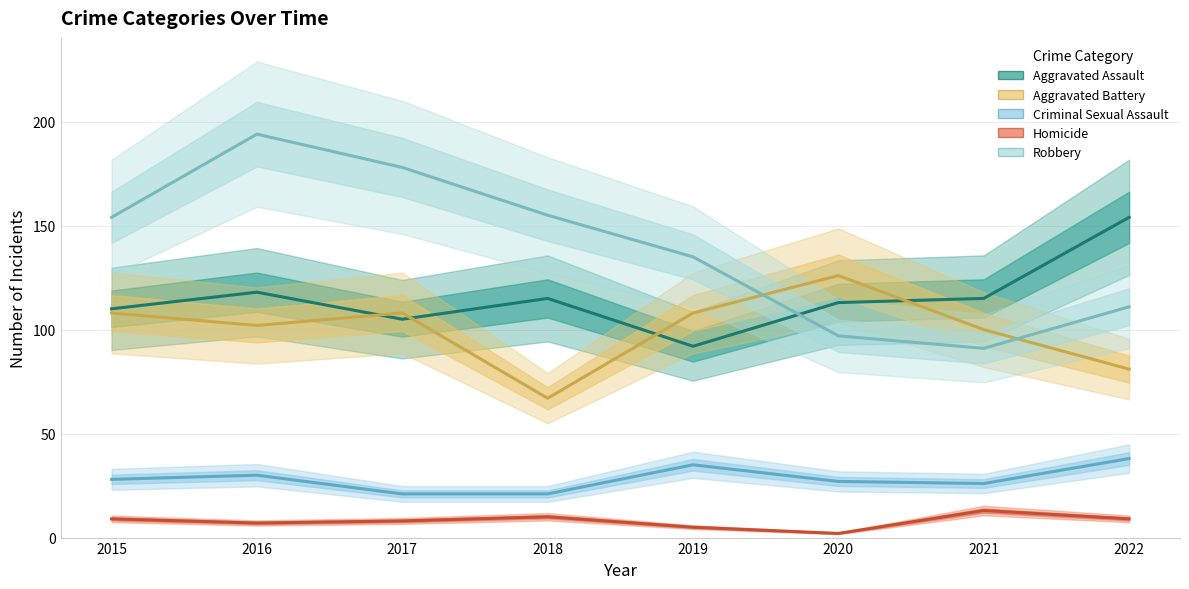

Reading left to right, transcribe all the data shown in this chart.

Aggravated Assault: 110	118	105	115	92	113	115	154
Aggravated Battery: 108	102	108	67	108	126	100	81
Criminal Sexual Assault: 28	30	21	21	35	27	26	38
Homicide: 9	7	8	10	5	2	13	9
Robbery: 154	194	178	155	135	97	91	111